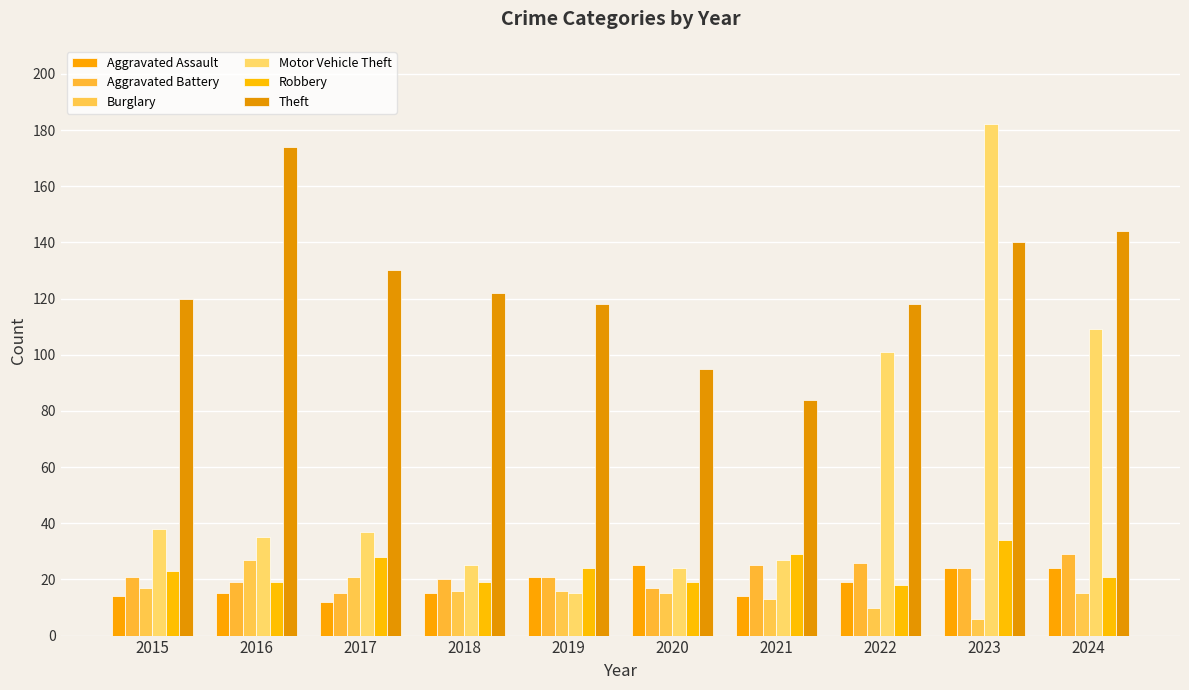

Reading left to right, transcribe all the data shown in this chart.

Aggravated Assault: 2015=14	2016=15	2017=12	2018=15	2019=21	2020=25	2021=14	2022=19	2023=24	2024=24
Aggravated Battery: 2015=21	2016=19	2017=15	2018=20	2019=21	2020=17	2021=25	2022=26	2023=24	2024=29
Burglary: 2015=17	2016=27	2017=21	2018=16	2019=16	2020=15	2021=13	2022=10	2023=6	2024=15
Motor Vehicle Theft: 2015=38	2016=35	2017=37	2018=25	2019=15	2020=24	2021=27	2022=101	2023=182	2024=109
Robbery: 2015=23	2016=19	2017=28	2018=19	2019=24	2020=19	2021=29	2022=18	2023=34	2024=21
Theft: 2015=120	2016=174	2017=130	2018=122	2019=118	2020=95	2021=84	2022=118	2023=140	2024=144